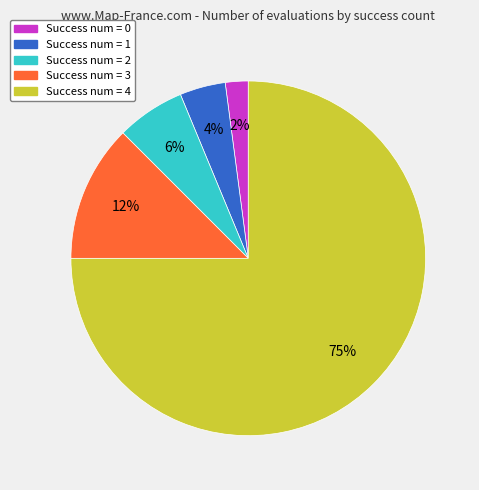

Is it true that Success num = 3 is 12% of the pie?

True